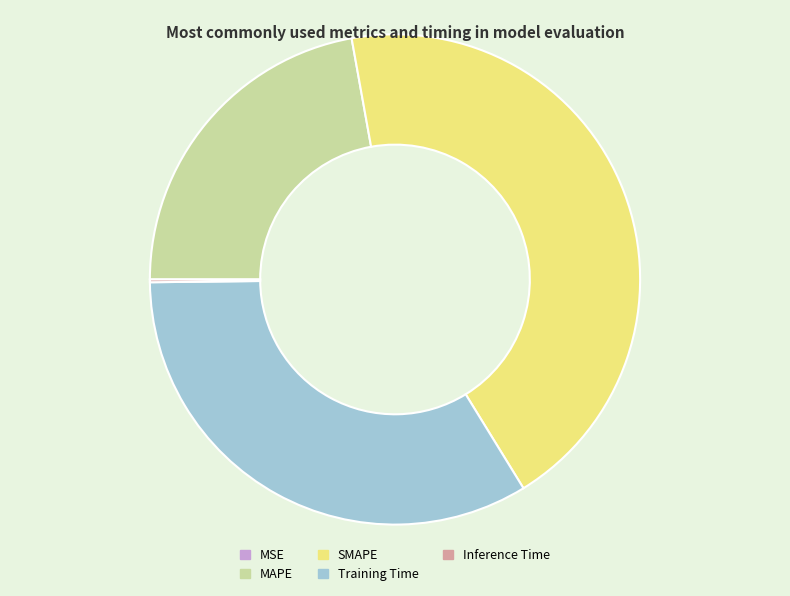

What is the largest slice in the pie chart?

SMAPE